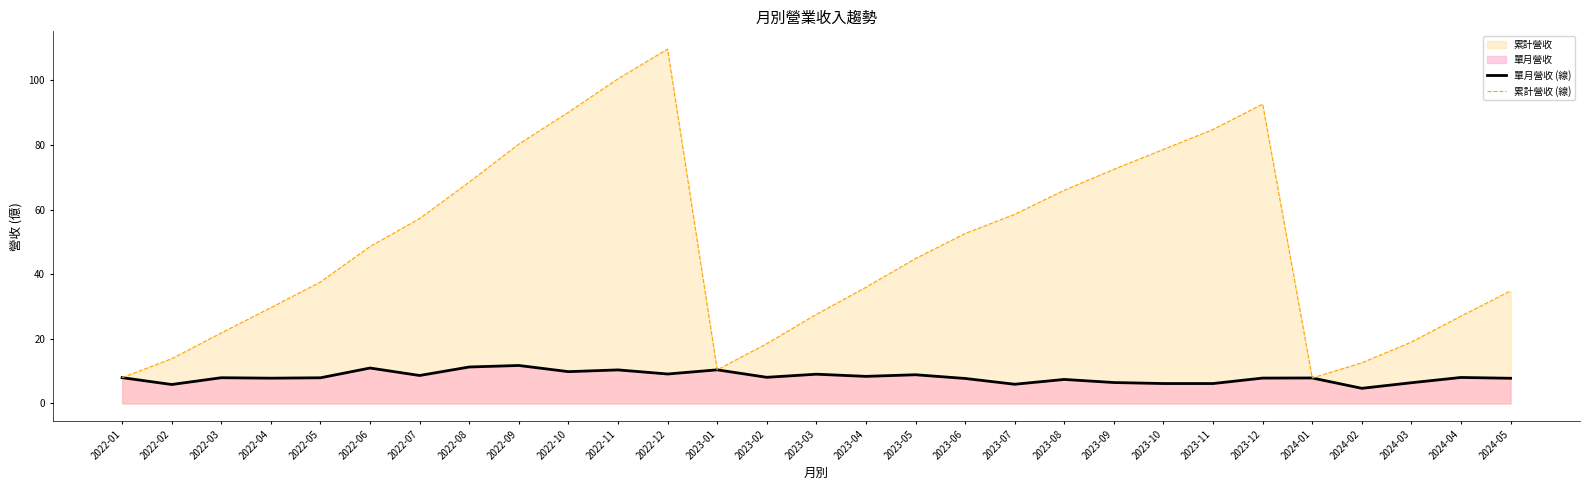

At which category is the sum across all series the highest?

2022-12